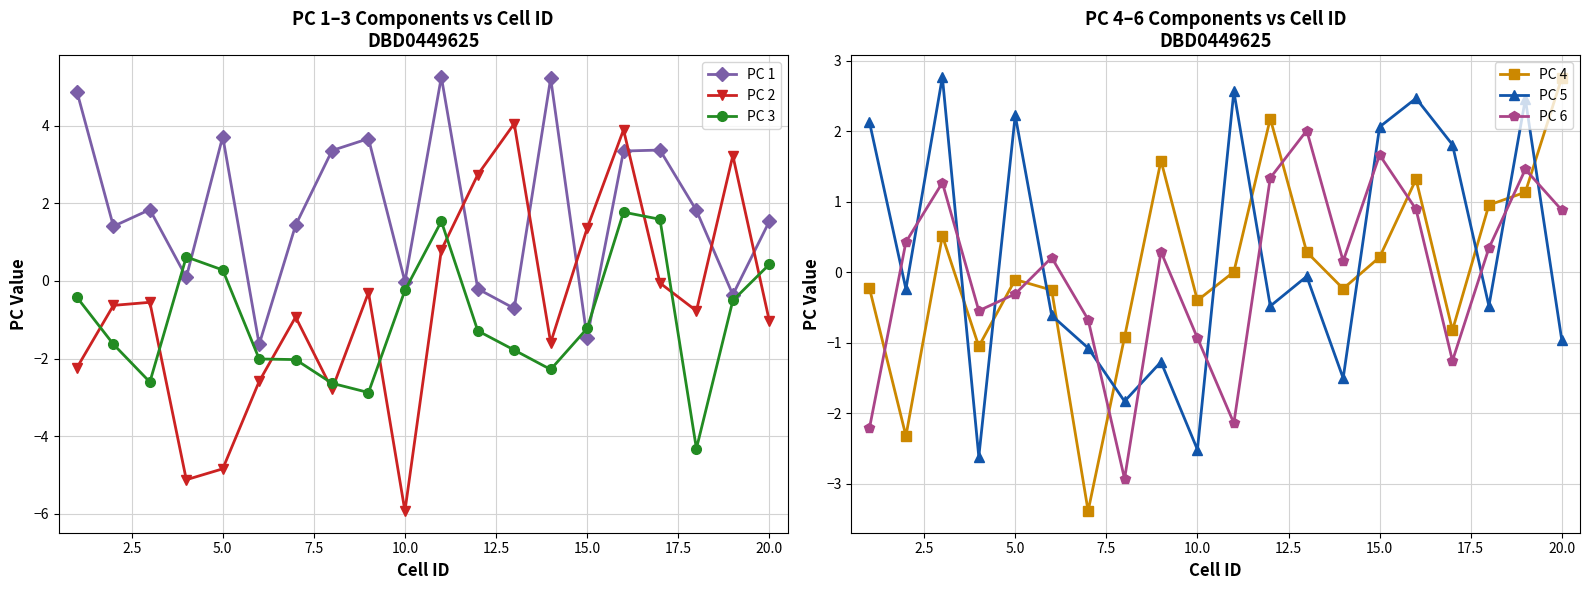

Is it true that PC 2 equals -1.7 at 10.0?

False